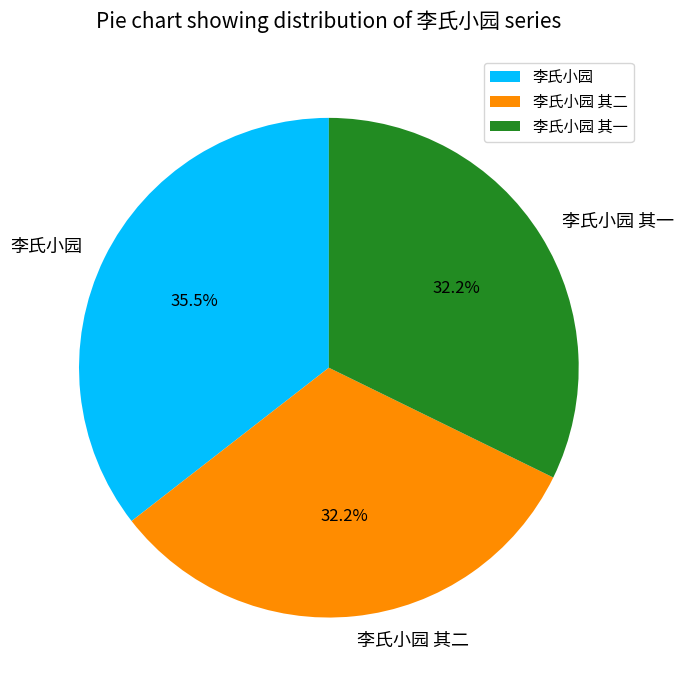

Which category has the biggest portion of the pie?

李氏小园